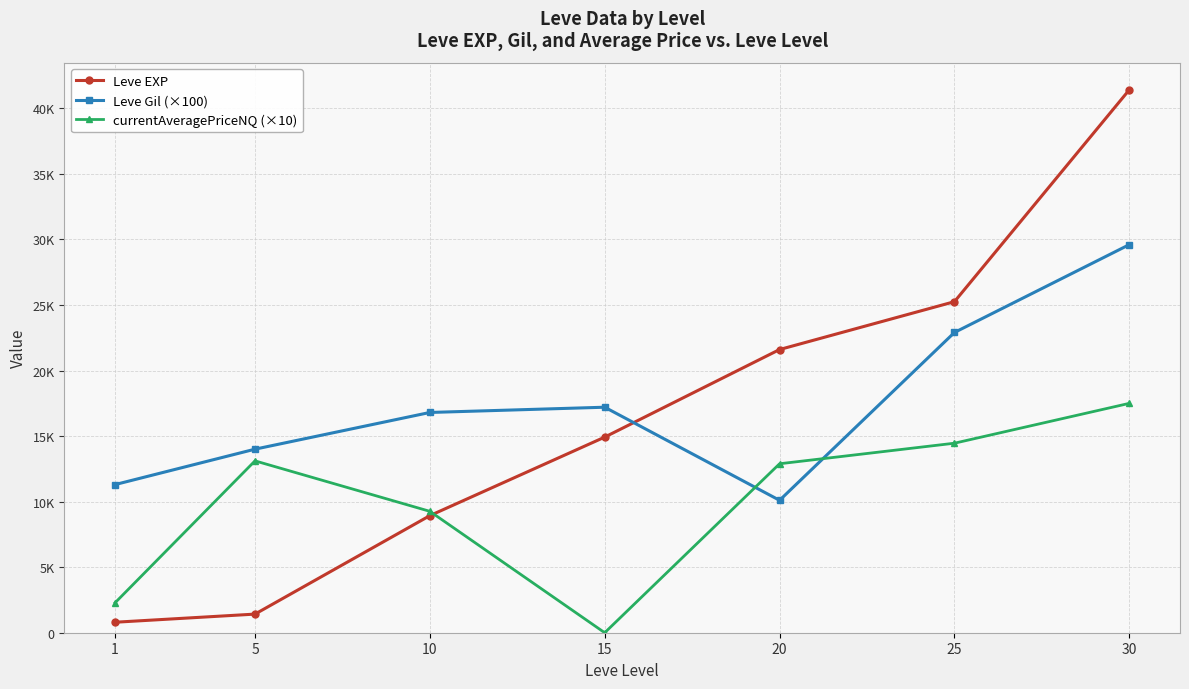

What is the sum of the currentAveragePriceNQ (×10) values at 25 and 15?

14455.0